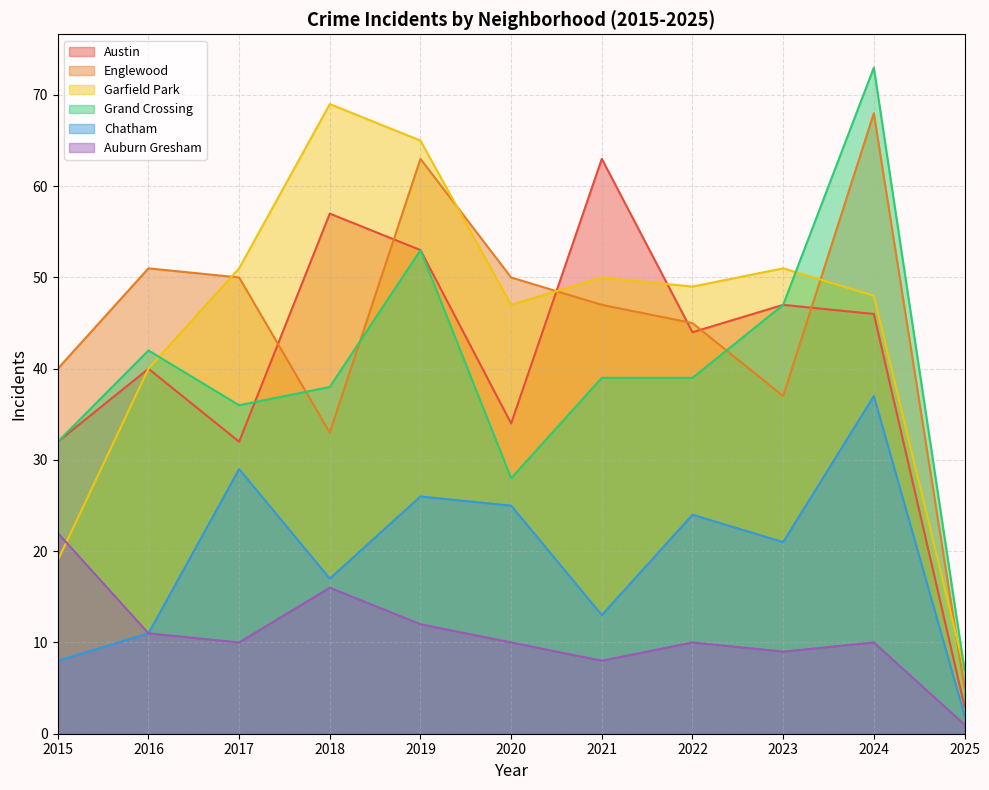

How many lines are shown in the chart?

6